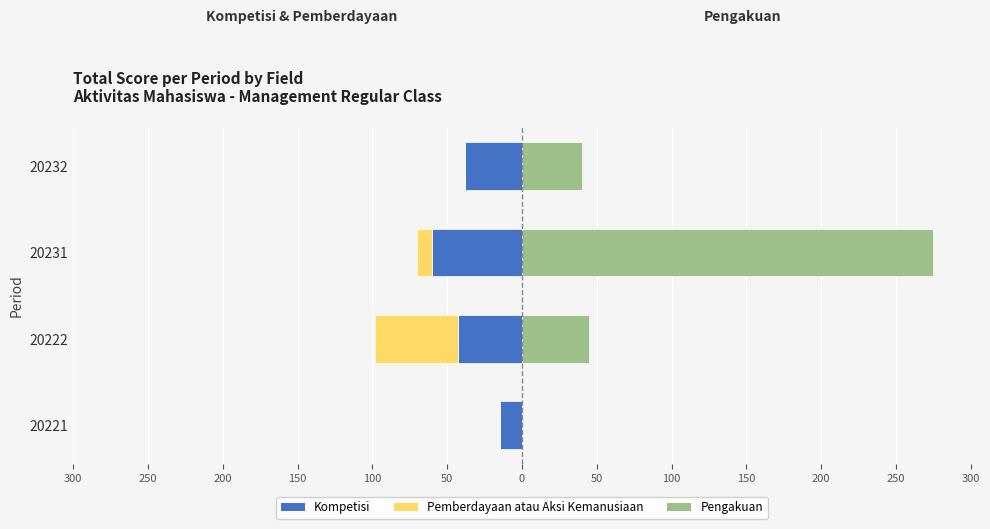

At how many categories does at least one series exceed 243?

1